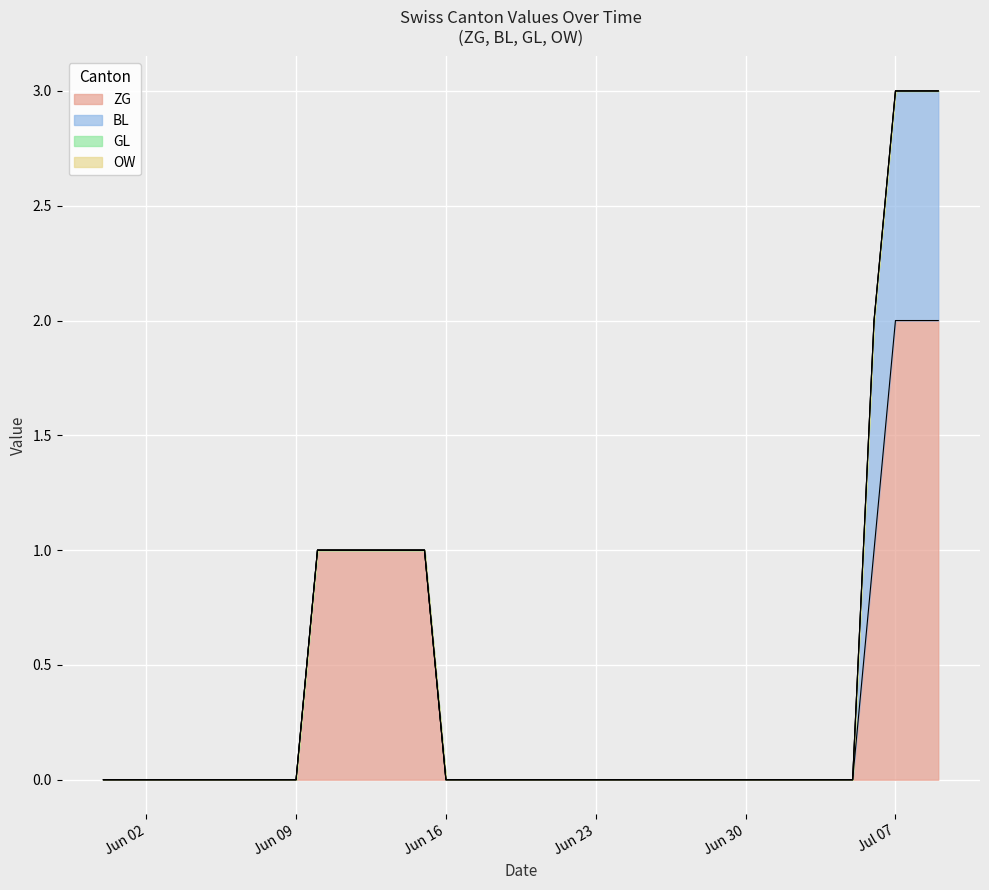

Which series has the largest range (max minus min)?

ZG